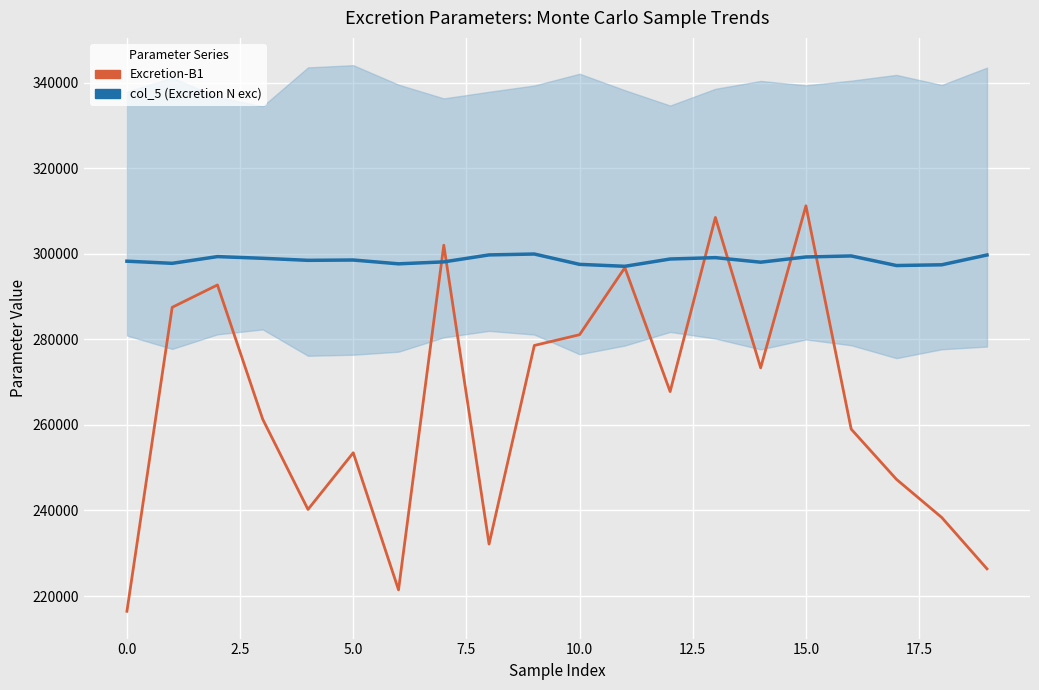

How many categories are shown in the chart?

20